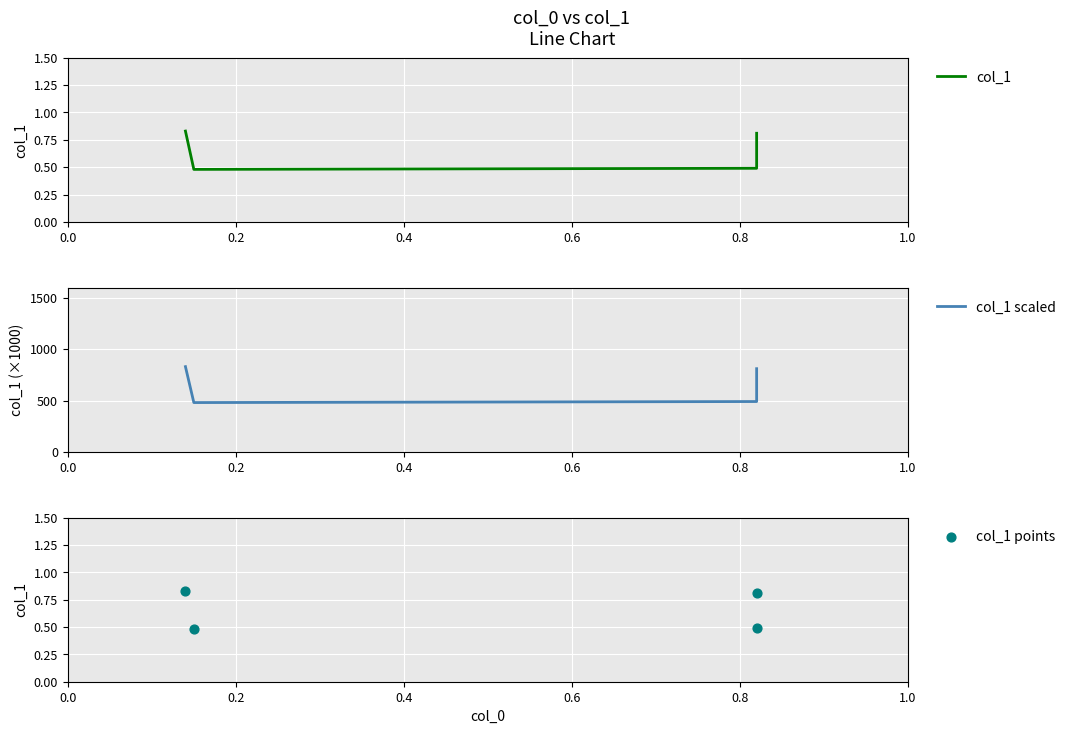

Which series reaches the minimum Y coordinate?

col_1